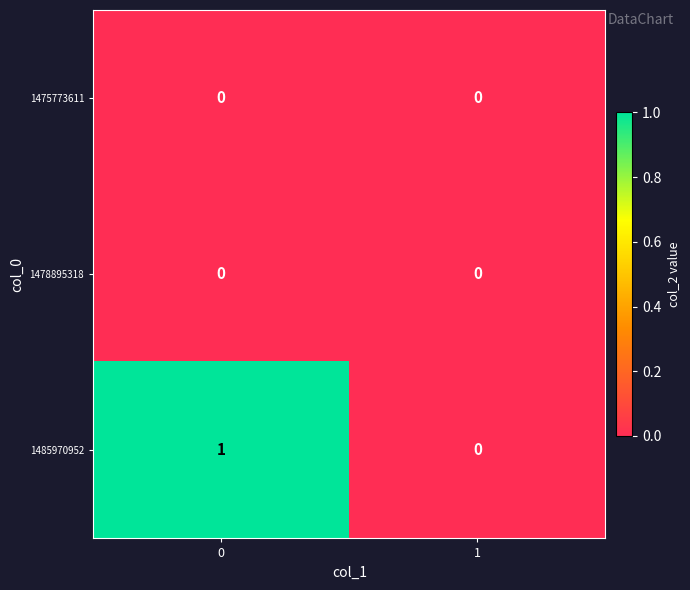

Is the value of 1485970952 at 0 greater than the value of 1478895318 at 1?

Yes